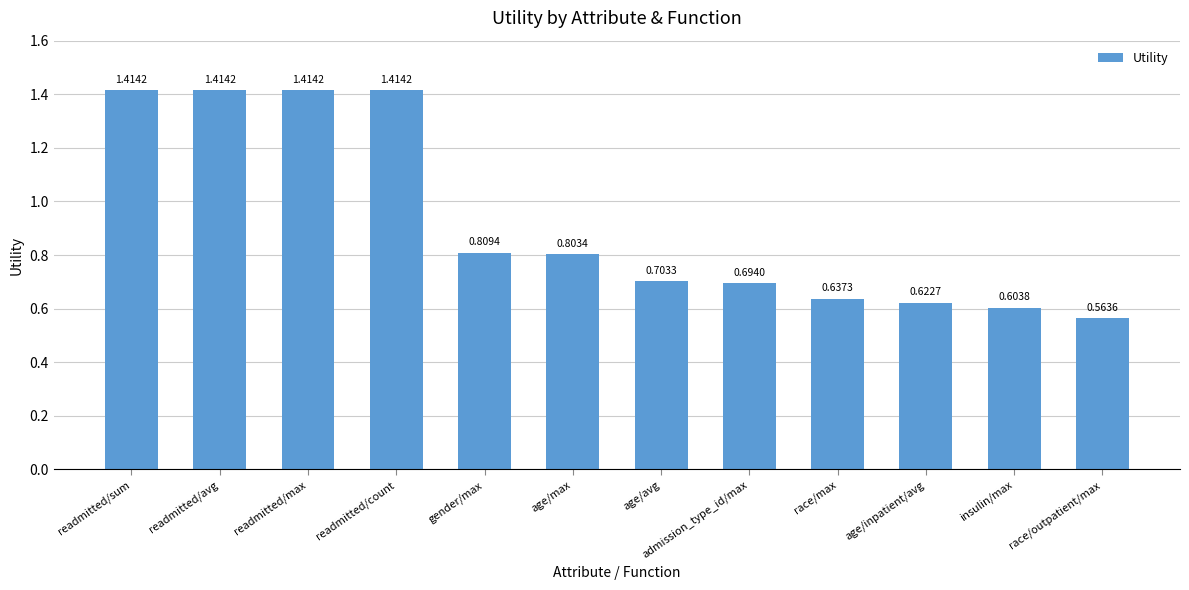

Is it true that the value at gender/max is 1.3?

False